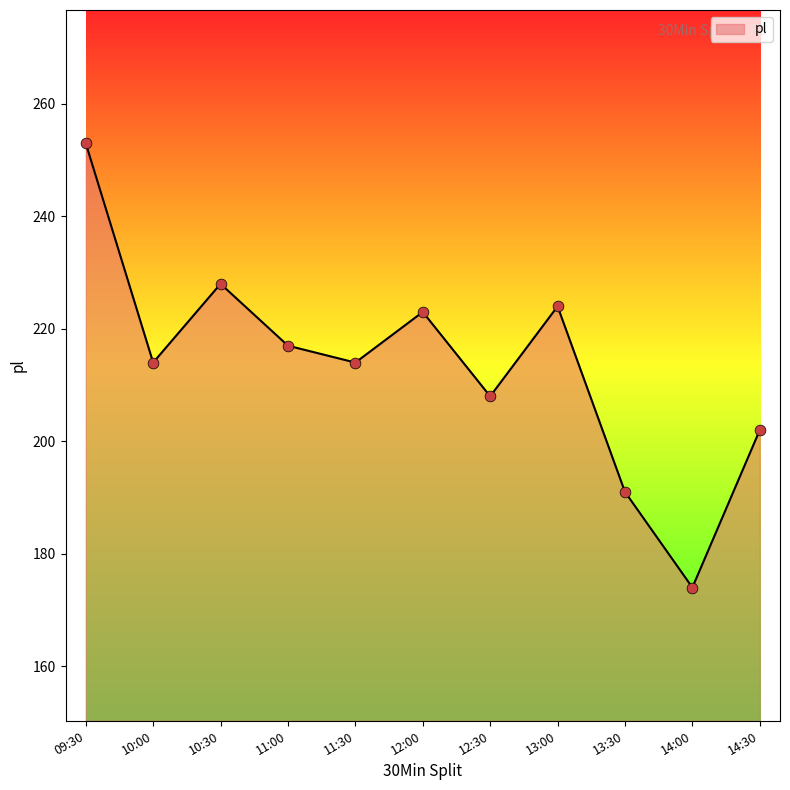

What is the change in value from 13:00 to 14:30?

-22